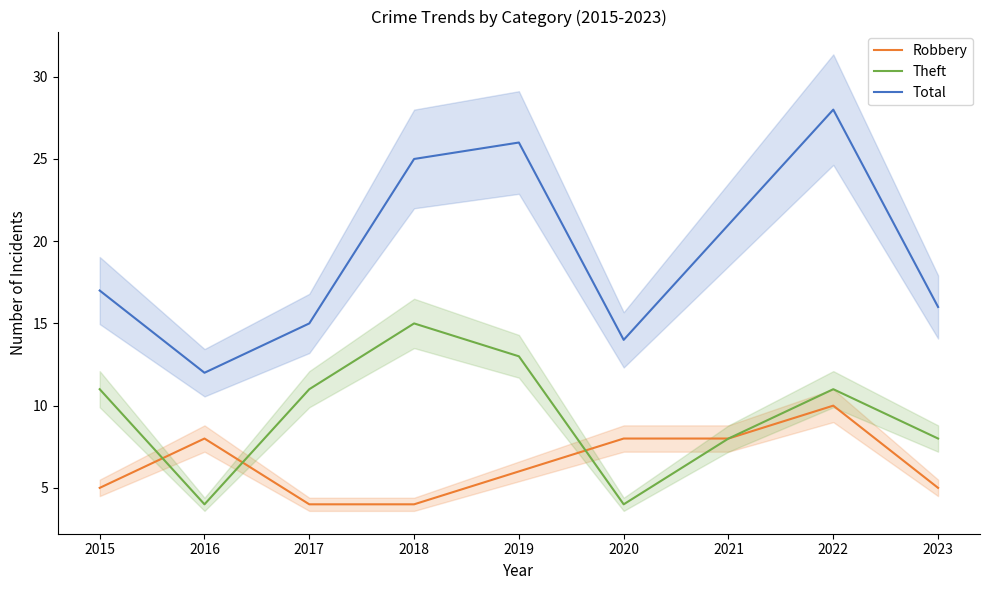

Which series has the largest range (max minus min)?

Total